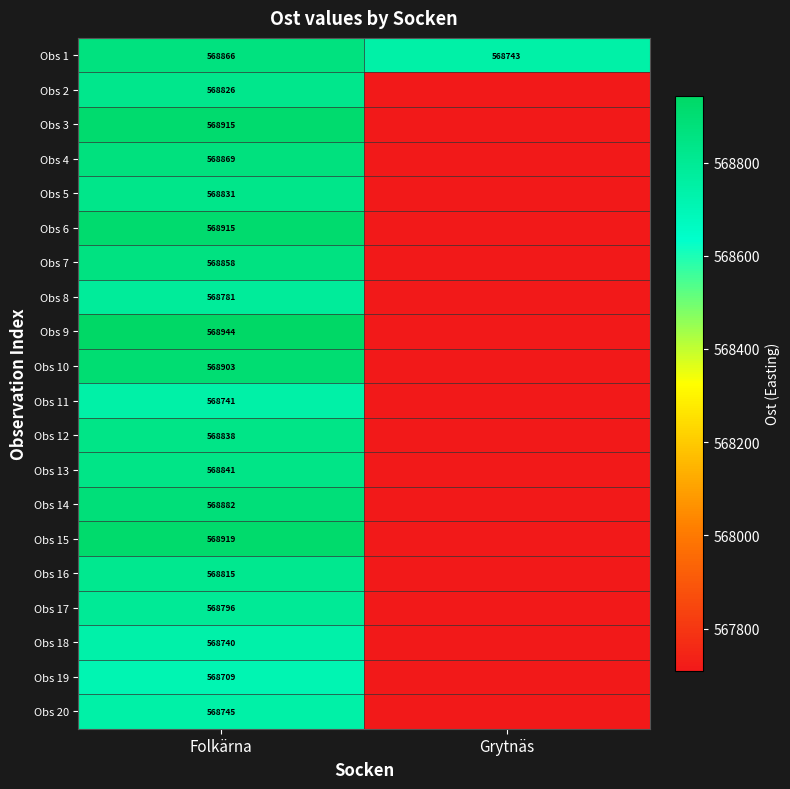

Rank the categories by Obs 17 value from lowest to highest.

Grytnäs, Folkärna